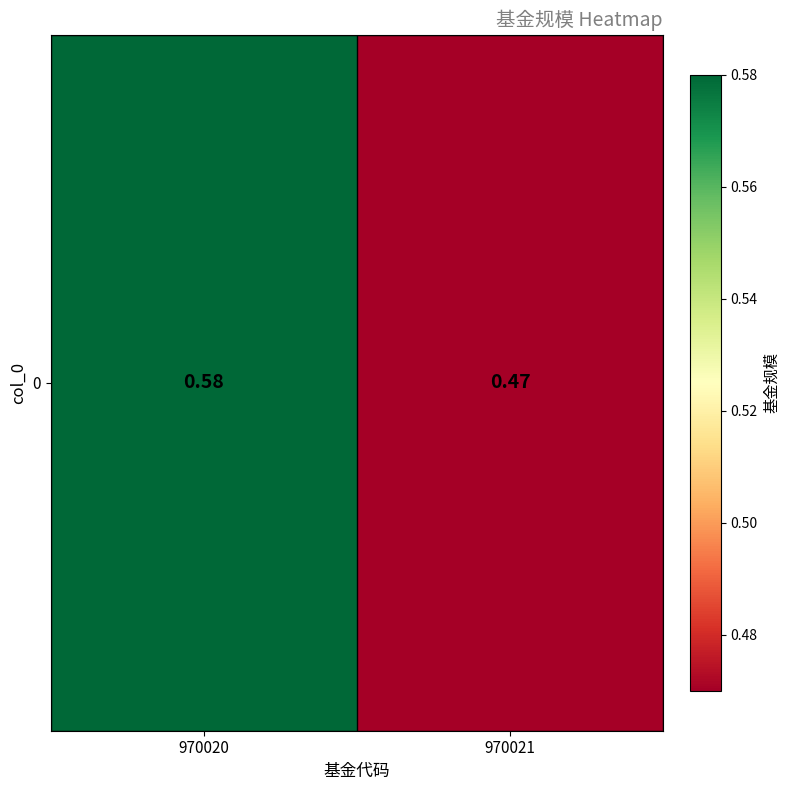

Reading left to right, transcribe all the data shown in this chart.

0.6	0.5